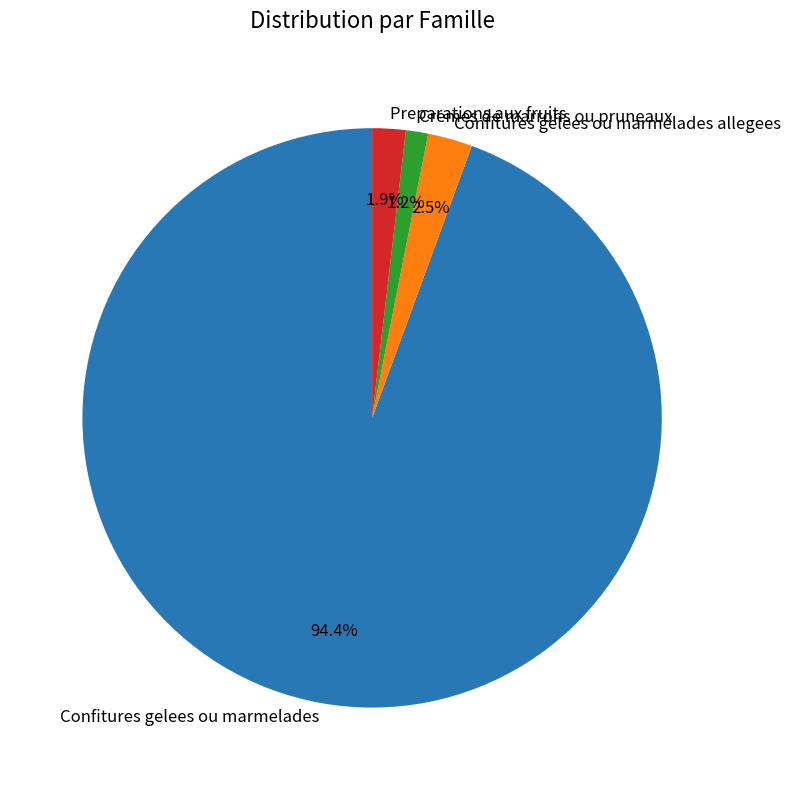

Do Confitures gelees ou marmelades allegees and Cremes de marrons ou pruneaux together represent more than half of the pie?

No